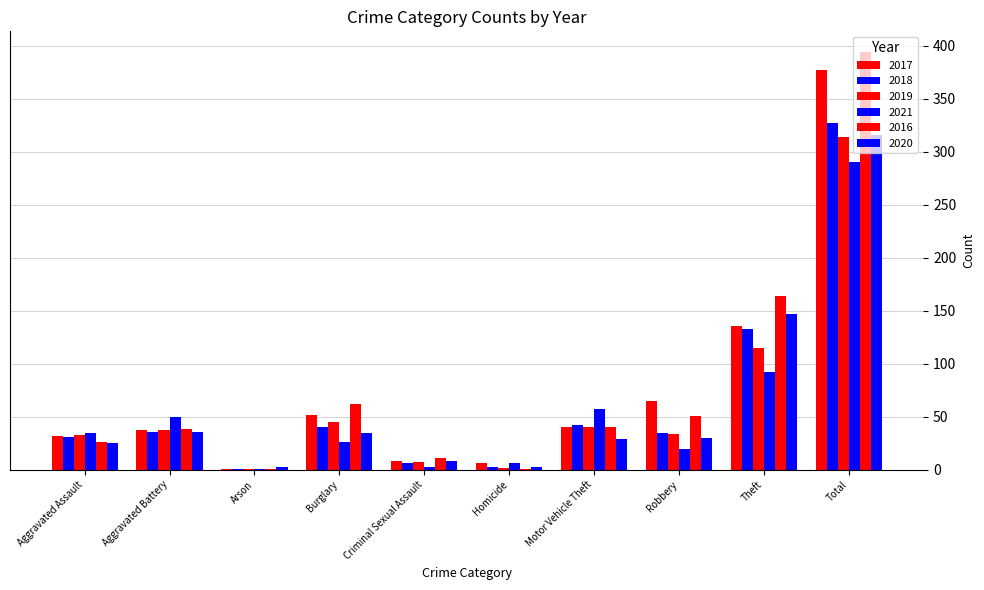

Are the bars grouped side by side (vs. stacked)?

Yes